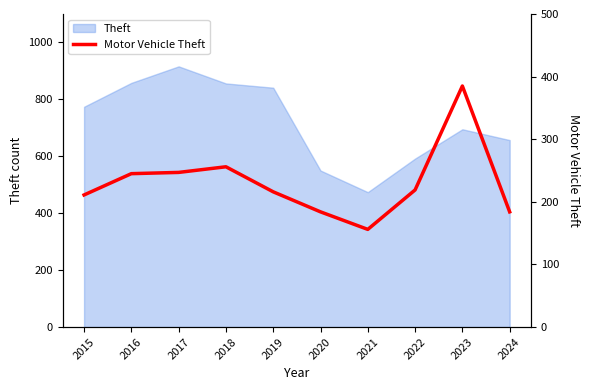

True or false: the data shows 65 at 2022.

False